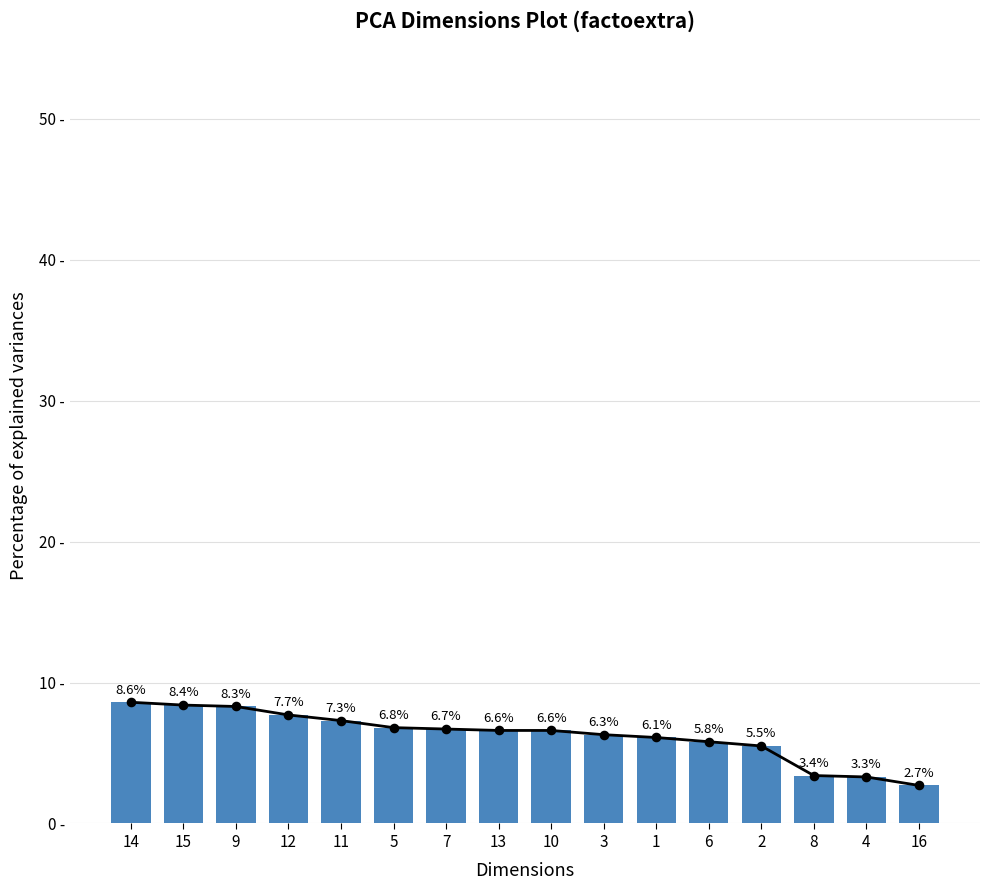

What is the change in value from 10 to 2?

-1.1